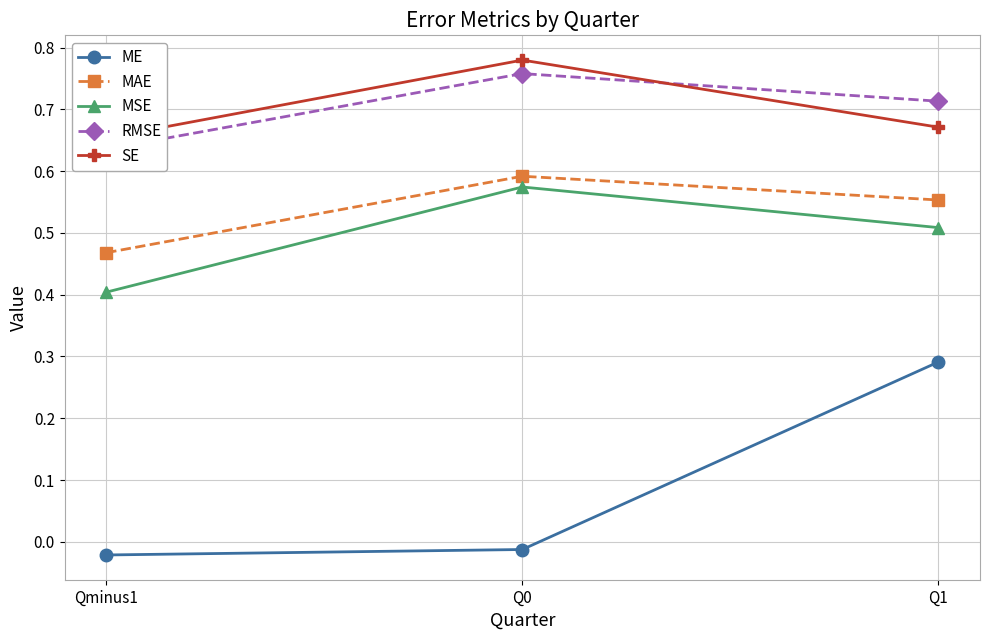

Reading right to left, transcribe all the data shown in this chart.

ME: Q1=0.3	Q0=-0.0	Qminus1=-0.0
MAE: Q1=0.6	Q0=0.6	Qminus1=0.5
MSE: Q1=0.5	Q0=0.6	Qminus1=0.4
RMSE: Q1=0.7	Q0=0.8	Qminus1=0.6
SE: Q1=0.7	Q0=0.8	Qminus1=0.7